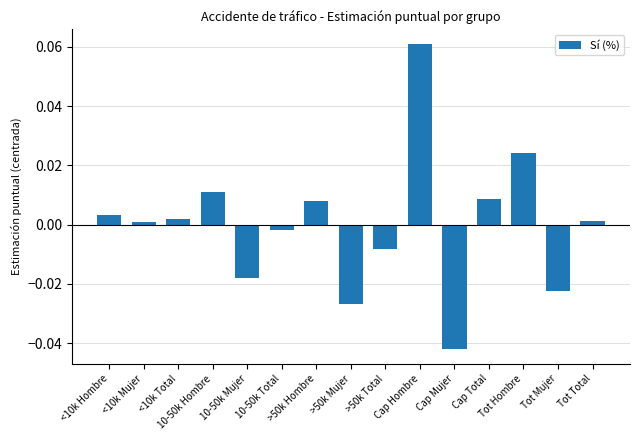

Reading left to right, what are all the values shown in this chart?

<10k Hombre=0.0	<10k Mujer=0.0	<10k Total=0.0	10-50k Hombre=0.0	10-50k Mujer=-0.0	10-50k Total=-0.0	>50k Hombre=0.0	>50k Mujer=-0.0	>50k Total=-0.0	Cap Hombre=0.1	Cap Mujer=-0.0	Cap Total=0.0	Tot Hombre=0.0	Tot Mujer=-0.0	Tot Total=0.0